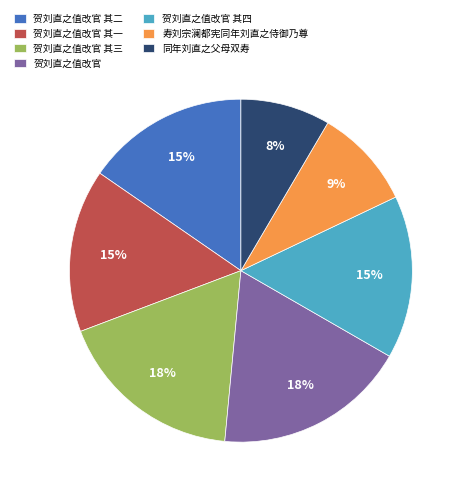

Which slice is the smallest?

同年刘直之父母双寿